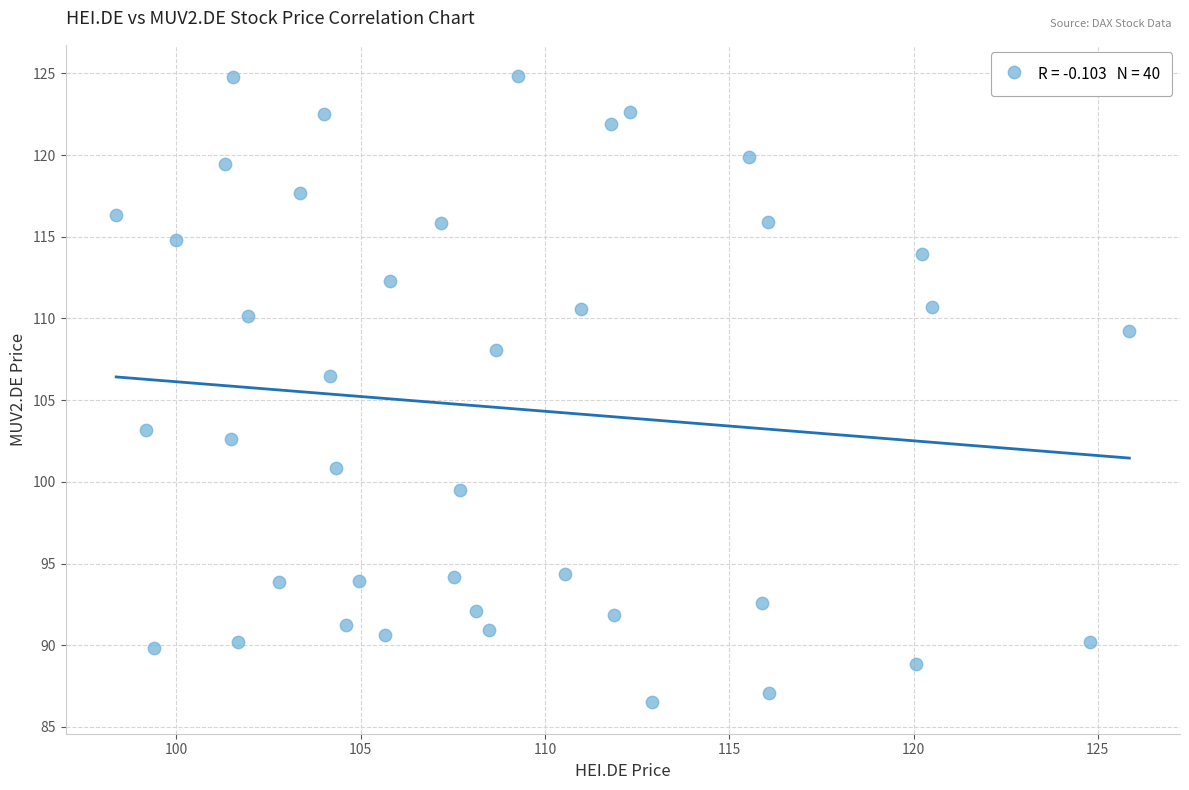

What is the range of Y values (max minus min)?

38.3